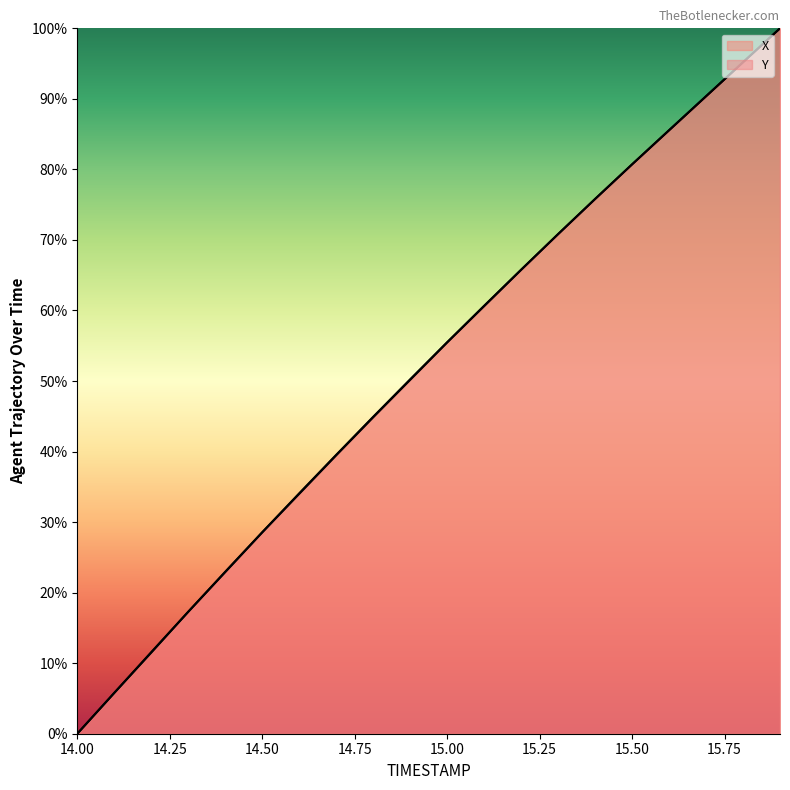

What is the total value across all series at 15.8?

190.4